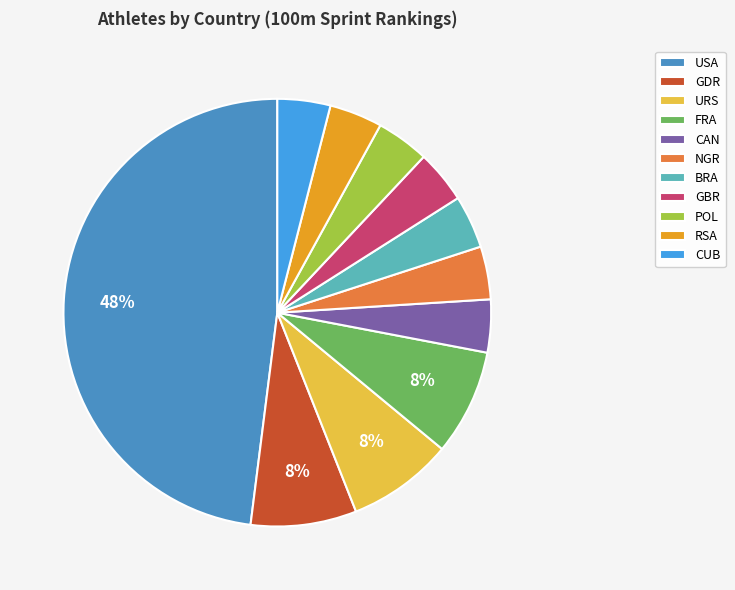

To the nearest percent, what is the difference between the GDR and CUB slice percentages?

4%